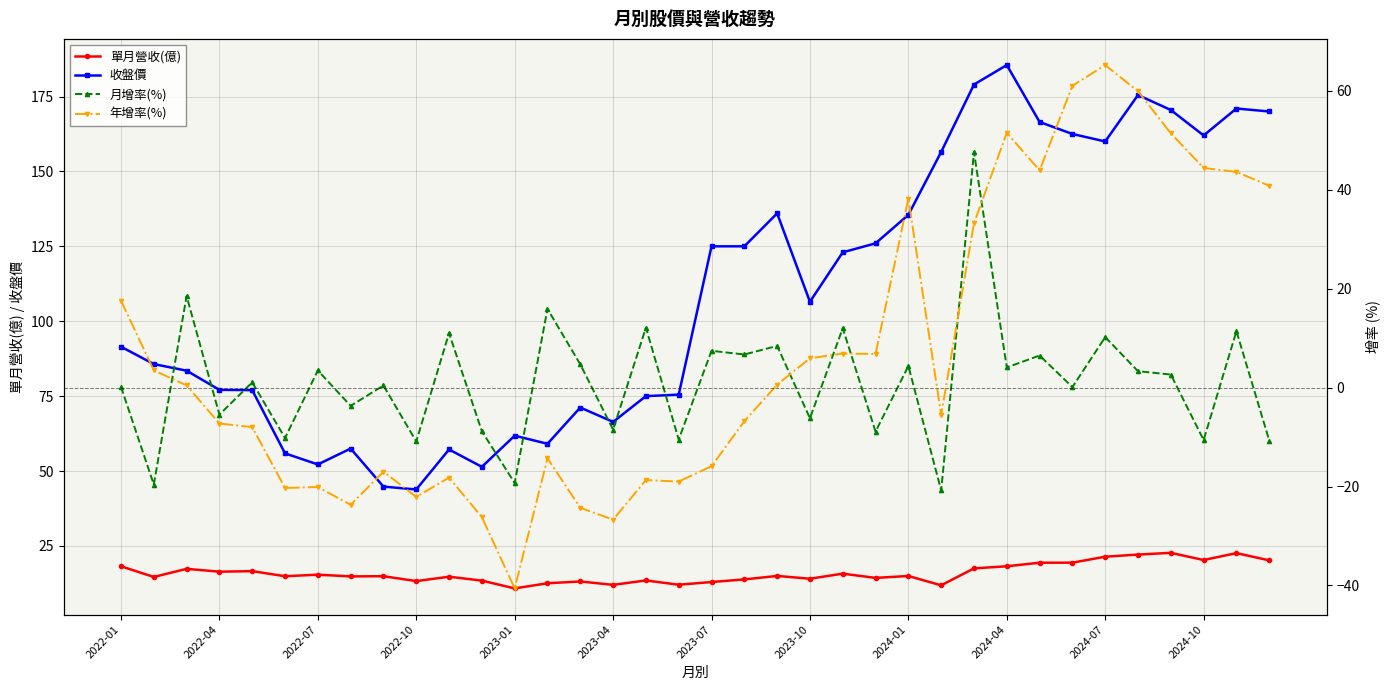

What is the value of the 月增率(%) point at the 6th from the left?

-10.2